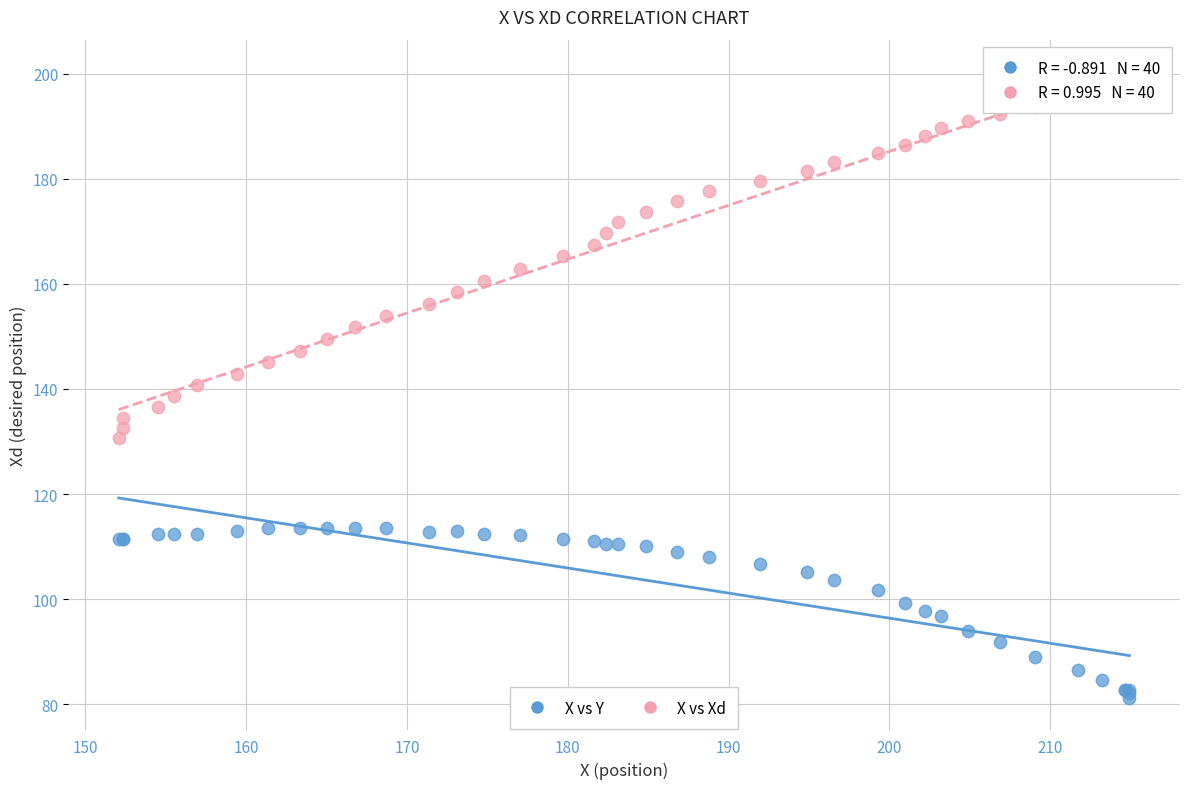

Which series has the widest spread of Y values?

X vs Xd